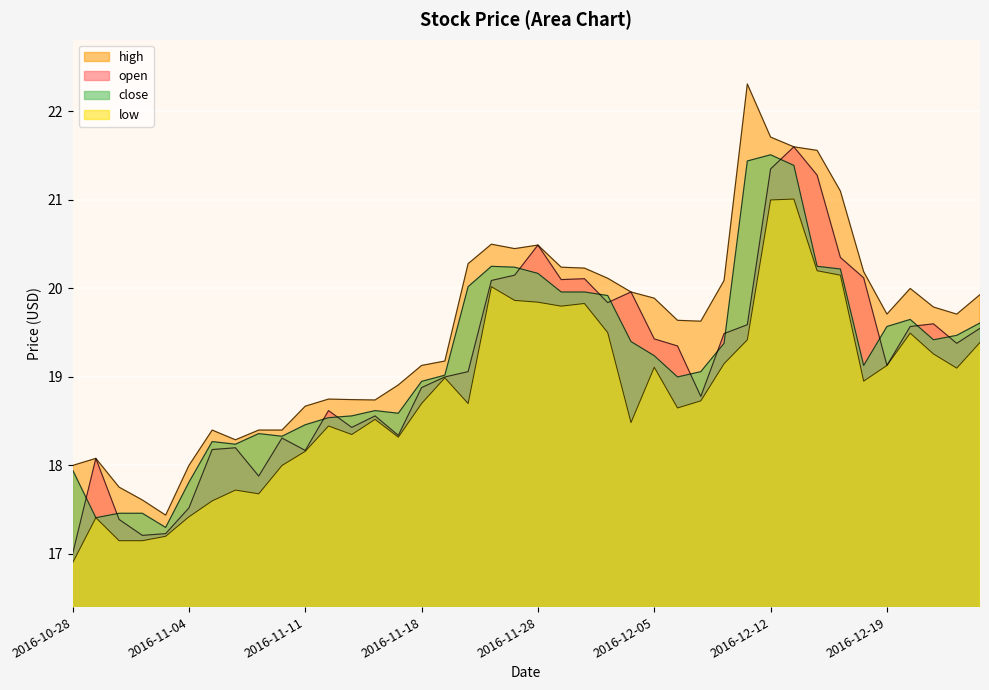

Reading left to right, extract all data points from this chart.

open: 17.0	18.1	17.4	17.2	17.2	17.5	18.2	18.2	17.9	18.3	18.2	18.6	18.4	18.6	18.3	18.9	19.0	19.1	20.1	20.1	20.5	20.1	20.1	19.8	20.0	19.4	19.4	18.8	19.5	19.6	21.4	21.6	21.3	20.4	20.1	19.1	19.6	19.6	19.4	19.5
high: 18.0	18.1	17.8	17.6	17.4	18.0	18.4	18.3	18.4	18.4	18.7	18.8	18.7	18.7	18.9	19.1	19.2	20.3	20.5	20.5	20.5	20.2	20.2	20.1	20.0	19.9	19.6	19.6	20.1	22.3	21.7	21.6	21.6	21.1	20.2	19.7	20.0	19.8	19.7	19.9
low: 16.9	17.4	17.1	17.1	17.2	17.4	17.6	17.7	17.7	18.0	18.2	18.4	18.4	18.5	18.3	18.7	19.0	18.7	20.0	19.9	19.8	19.8	19.8	19.5	18.5	19.1	18.6	18.7	19.1	19.4	21.0	21.0	20.2	20.1	19.0	19.1	19.5	19.3	19.1	19.4
close: 18.0	17.4	17.5	17.5	17.3	17.8	18.3	18.2	18.4	18.3	18.5	18.5	18.6	18.6	18.6	19.0	19.0	20.0	20.2	20.2	20.2	20.0	20.0	19.9	19.4	19.2	19.0	19.1	19.4	21.4	21.5	21.4	20.2	20.2	19.1	19.6	19.6	19.4	19.5	19.6